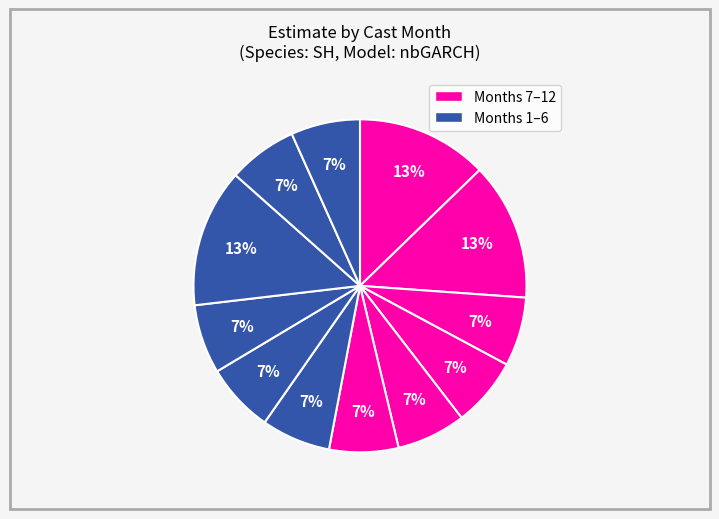

How many segments does this pie chart have?

12